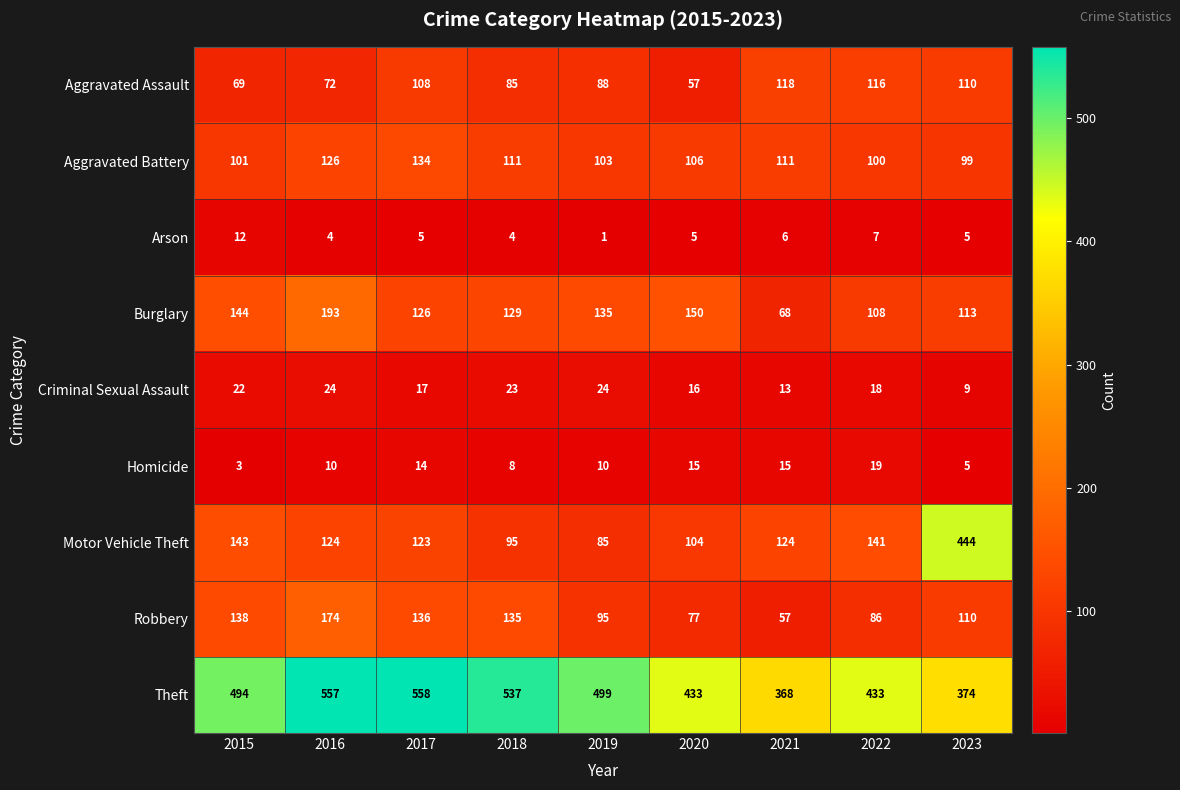

What is the average value of the Theft series?

473